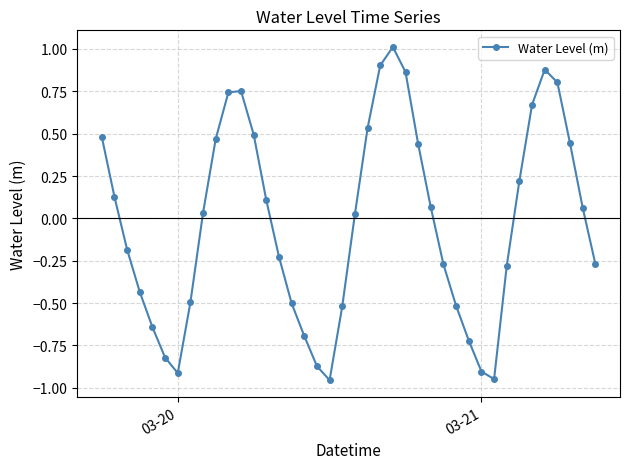

True or false: the data has more than 1 interior local peaks.

True